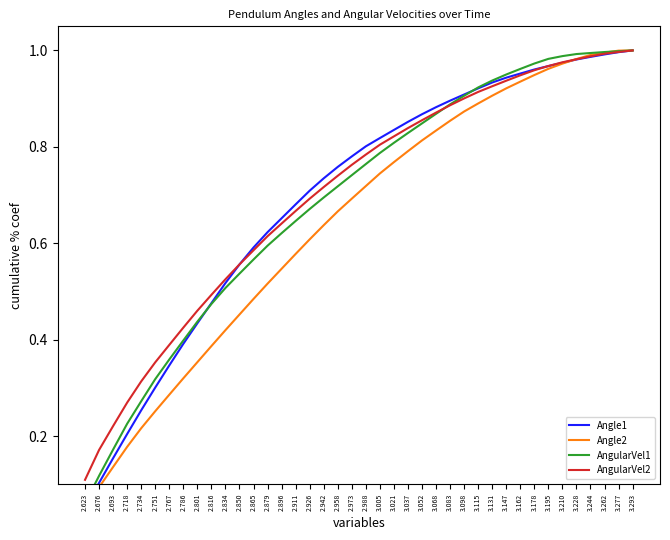

What is the lowest value of the AngularVel2 series?

0.1